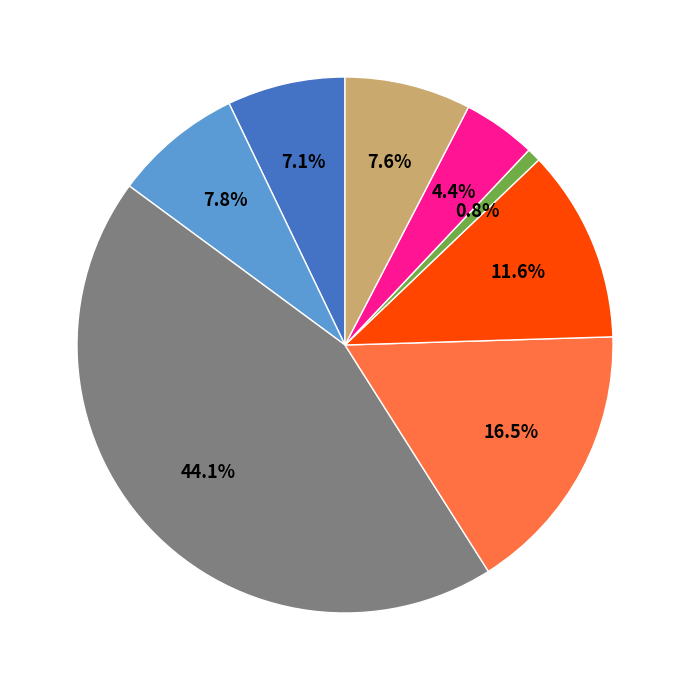

How many segments does this pie chart have?

8